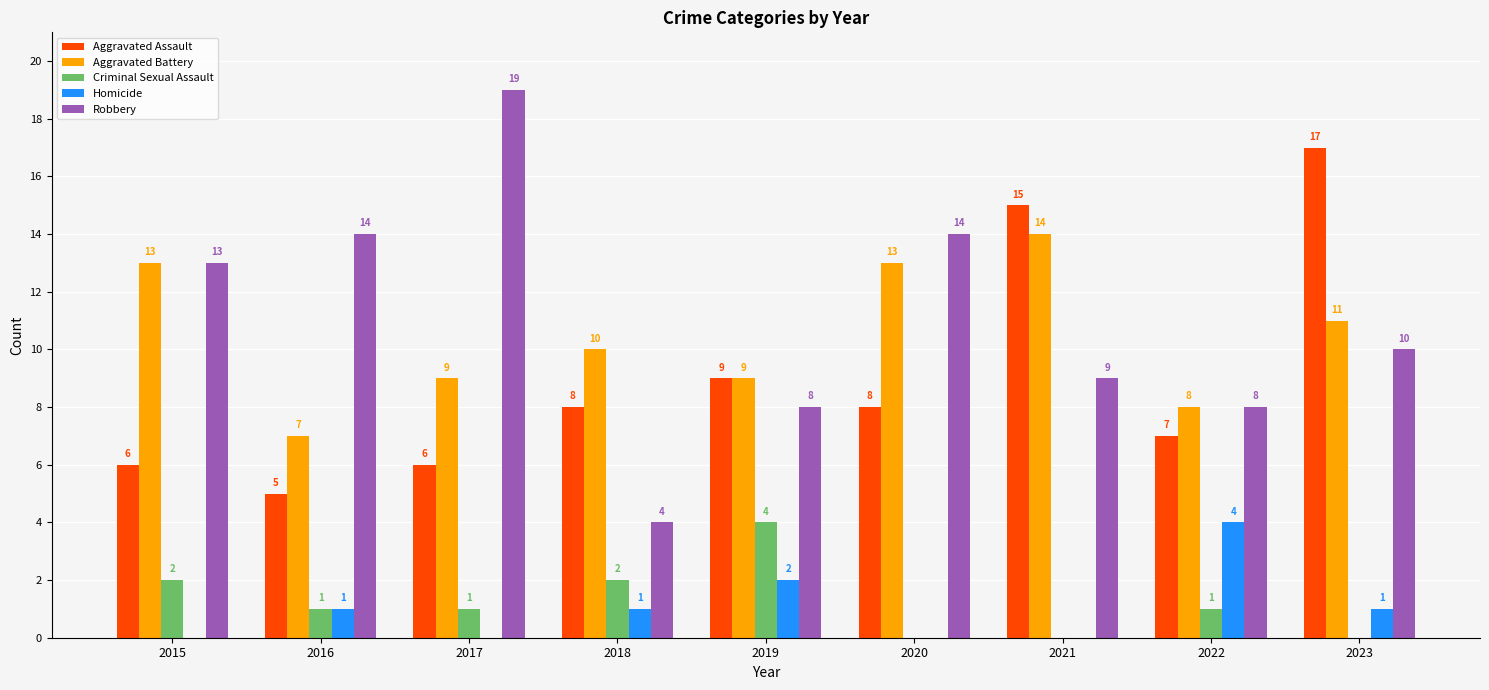

How many values in Homicide are above zero?

5